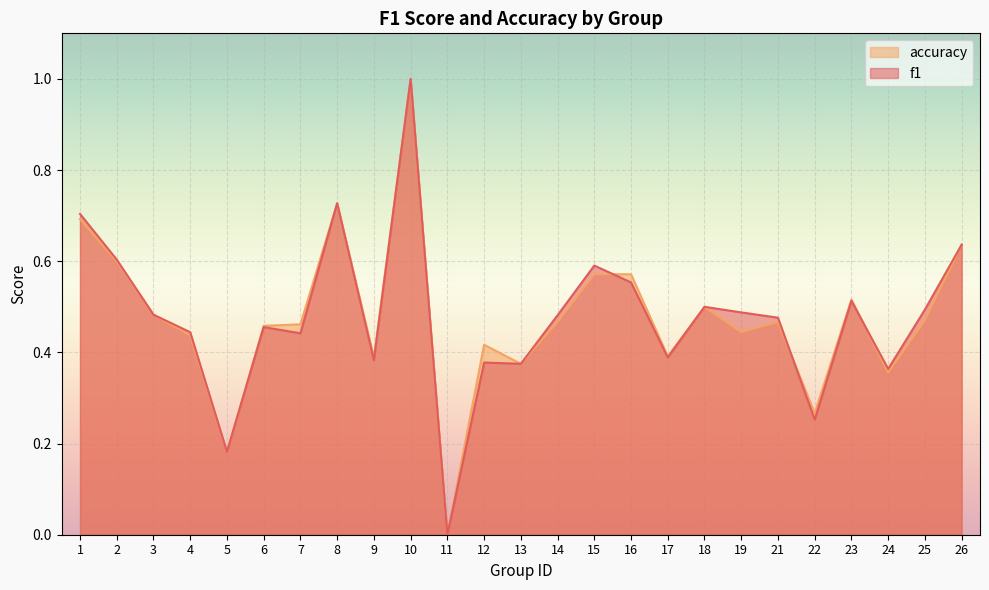

What is the average value of the accuracy series?

0.5